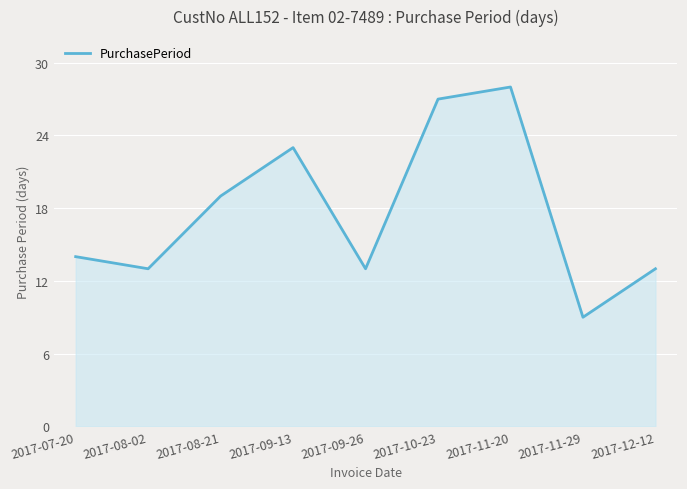

Which label corresponds to the smallest value in the chart?

2017-11-29